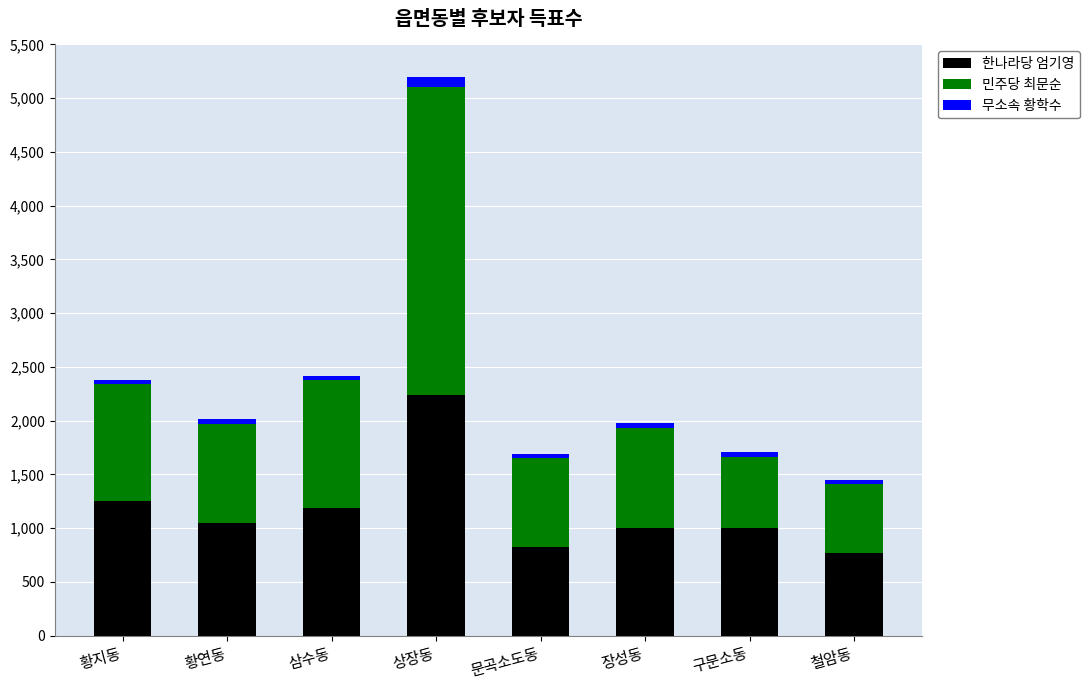

At which label is 한나라당 엄기영 closest to 1504?

황지동